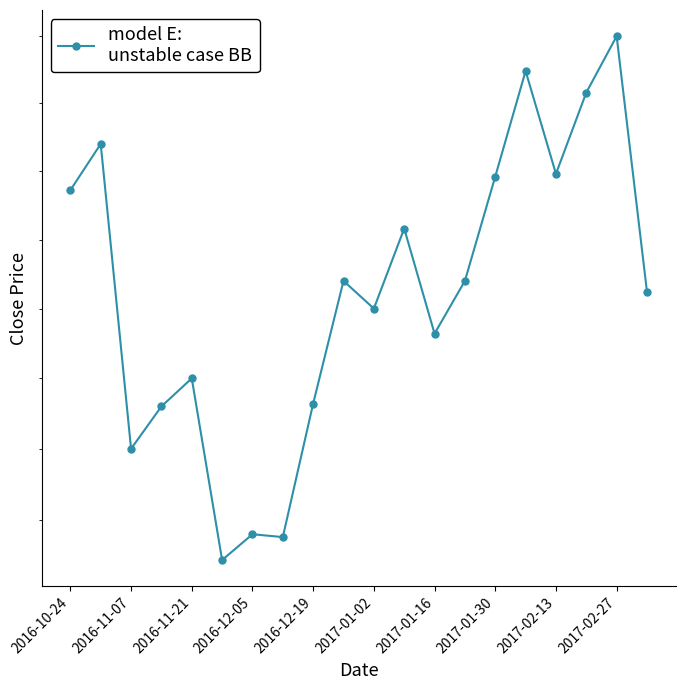

What is the change in value from 2016-11-21 to 11?

+0.8